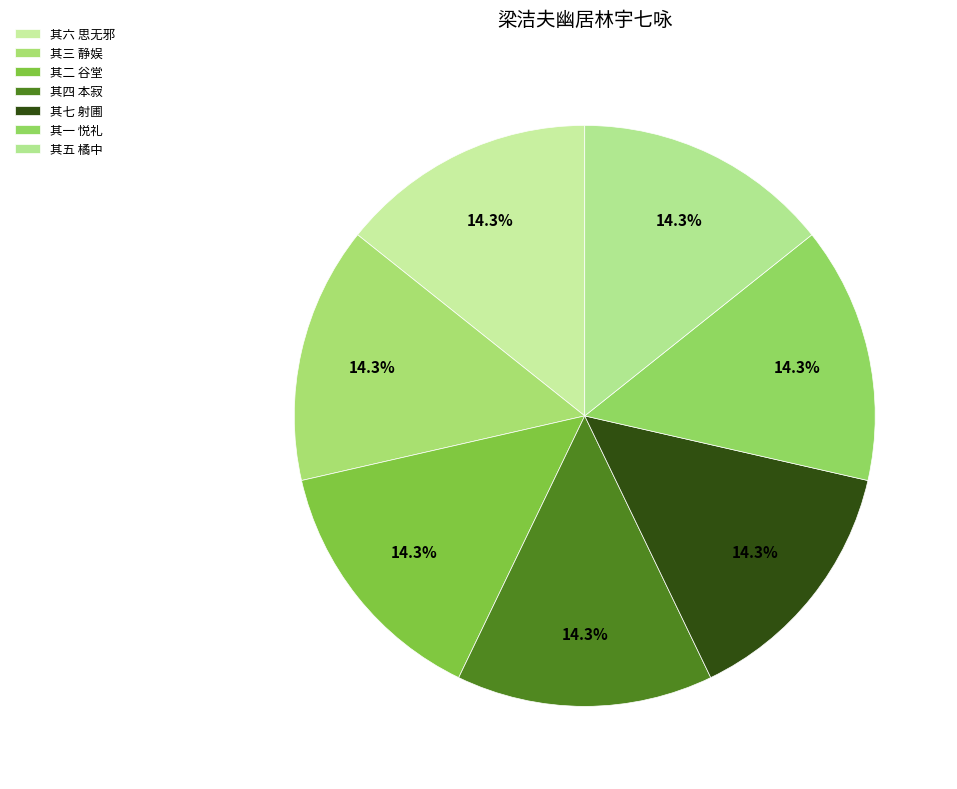

Does any single category account for the majority?

No